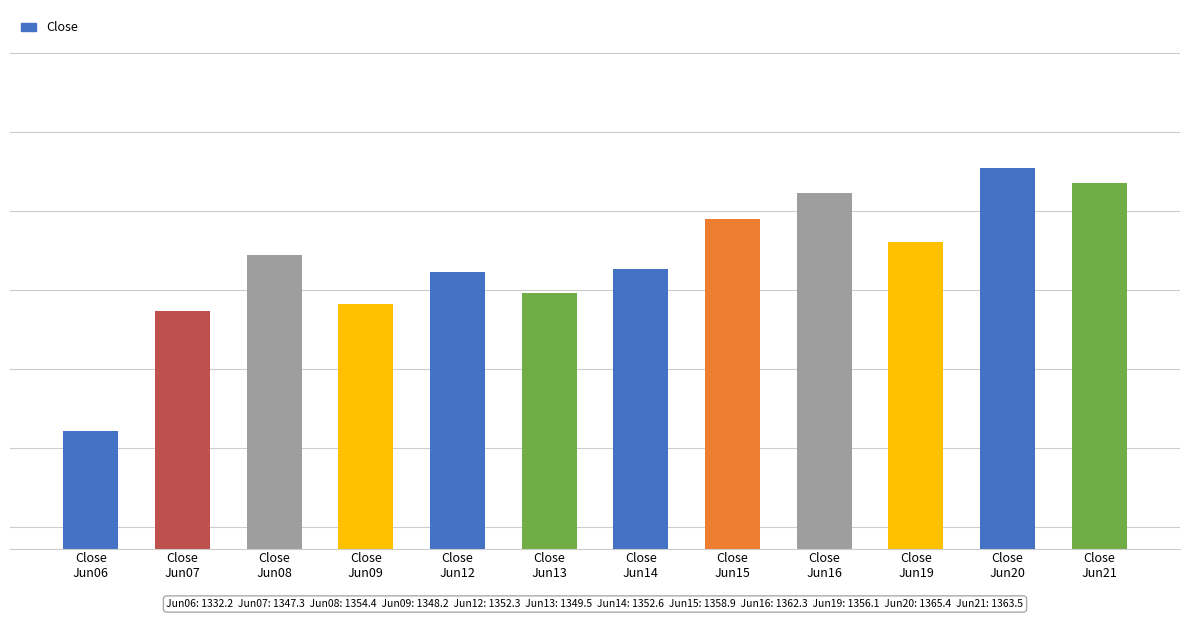

Are the bars horizontal?

No